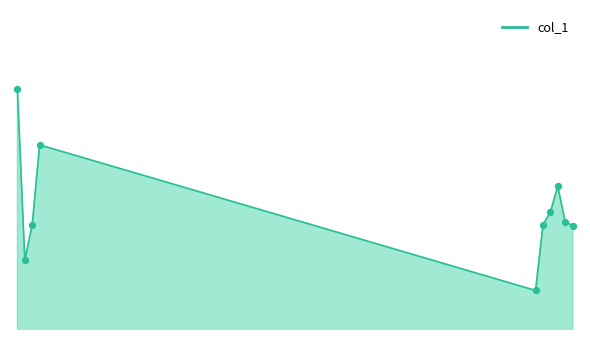

Is this an area chart (filled region under the line)?

Yes